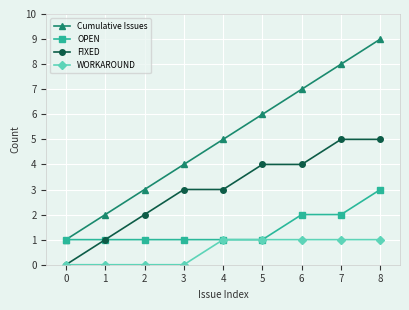

What is the value of the FIXED point at the 6th from the left?

4